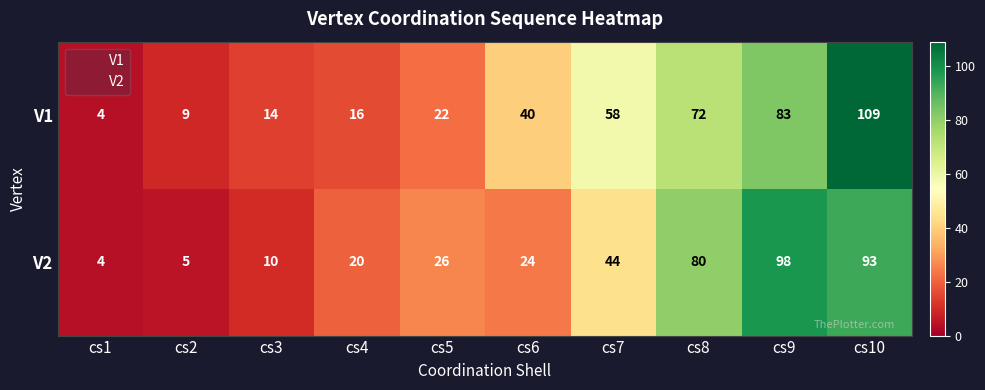

What value does the V2 series have at cs9?

98